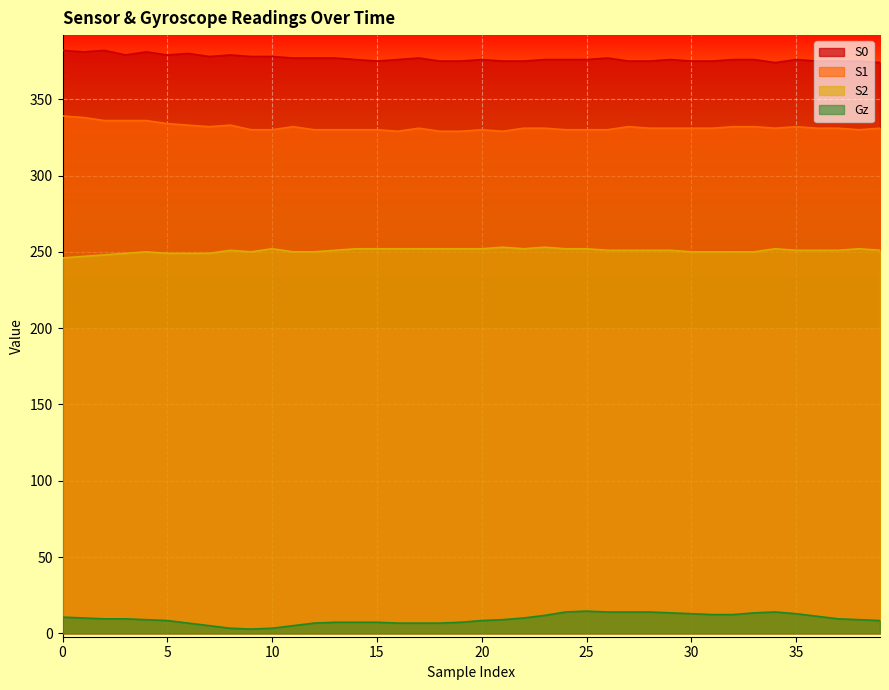

Reading right to left, list all the values displayed in this chart.

S0: 39=374.0	38=375.0	37=375.0	36=375.0	35=376.0	34=374.0	33=376.0	32=376.0	31=375.0	30=375.0	29=376.0	28=375.0	27=375.0	26=377.0	25=376.0	24=376.0	23=376.0	22=375.0	21=375.0	20=376.0	19=375.0	18=375.0	17=377.0	16=376.0	15=375.0	14=376.0	13=377.0	12=377.0	11=377.0	10=378.0	9=378.0	8=379.0	7=378.0	6=380.0	5=379.0	4=381.0	3=379.0	2=382.0	1=381.0	0=382.0
S1: 39=331.0	38=330.0	37=331.0	36=331.0	35=332.0	34=331.0	33=332.0	32=332.0	31=331.0	30=331.0	29=331.0	28=331.0	27=332.0	26=330.0	25=330.0	24=330.0	23=331.0	22=331.0	21=329.0	20=330.0	19=329.0	18=329.0	17=331.0	16=329.0	15=330.0	14=330.0	13=330.0	12=330.0	11=332.0	10=330.0	9=330.0	8=333.0	7=332.0	6=333.0	5=334.0	4=336.0	3=336.0	2=336.0	1=338.0	0=339.0
S2: 39=251.0	38=252.0	37=251.0	36=251.0	35=251.0	34=252.0	33=250.0	32=250.0	31=250.0	30=250.0	29=251.0	28=251.0	27=251.0	26=251.0	25=252.0	24=252.0	23=253.0	22=252.0	21=253.0	20=252.0	19=252.0	18=252.0	17=252.0	16=252.0	15=252.0	14=252.0	13=251.0	12=250.0	11=250.0	10=252.0	9=250.0	8=251.0	7=249.0	6=249.0	5=249.0	4=250.0	3=249.0	2=248.0	1=247.0	0=246.0
Gz: 39=8.4	38=9.0	37=9.5	36=11.2	35=12.9	34=14.0	33=13.4	32=12.3	31=12.3	30=12.9	29=13.4	28=14.0	27=14.0	26=14.0	25=14.6	24=14.0	23=11.8	22=10.1	21=9.0	20=8.4	19=7.3	18=6.7	17=6.7	16=6.7	15=7.3	14=7.3	13=7.3	12=6.7	11=5.0	10=3.4	9=2.8	8=3.4	7=5.0	6=6.7	5=8.4	4=9.0	3=9.5	2=9.5	1=10.1	0=10.6